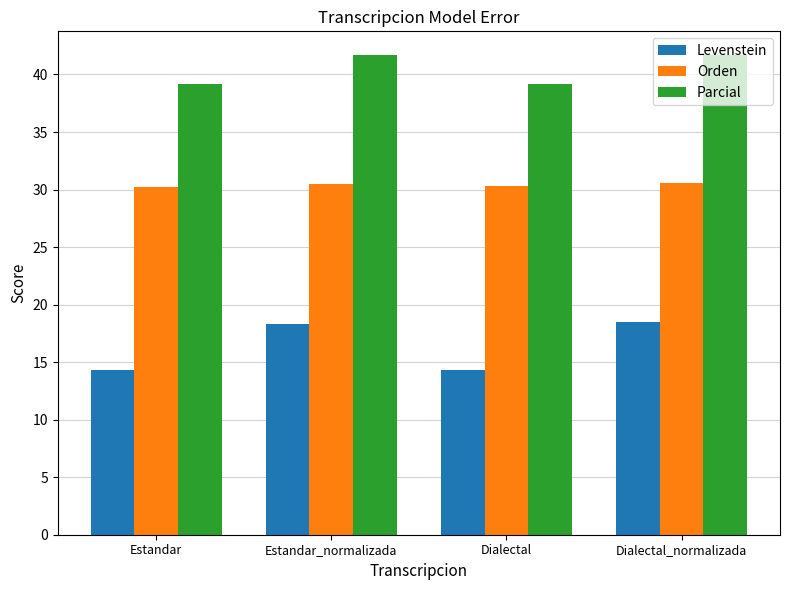

What is the average value of the Orden series?

30.4